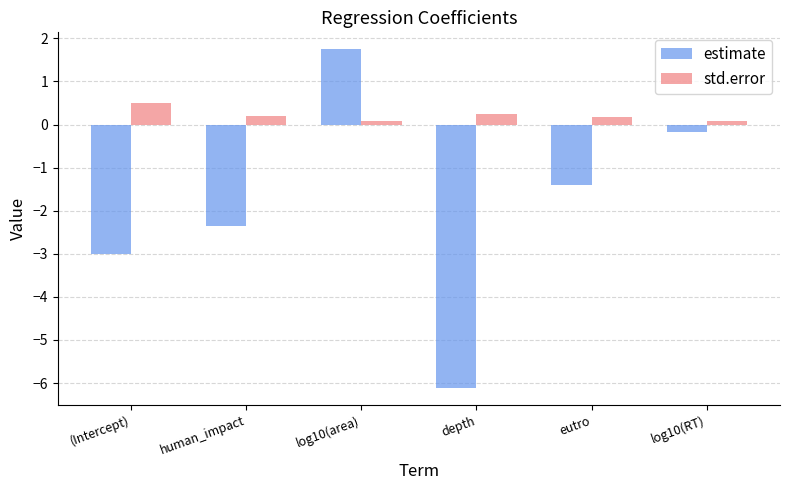

What is the greatest value displayed?

1.7